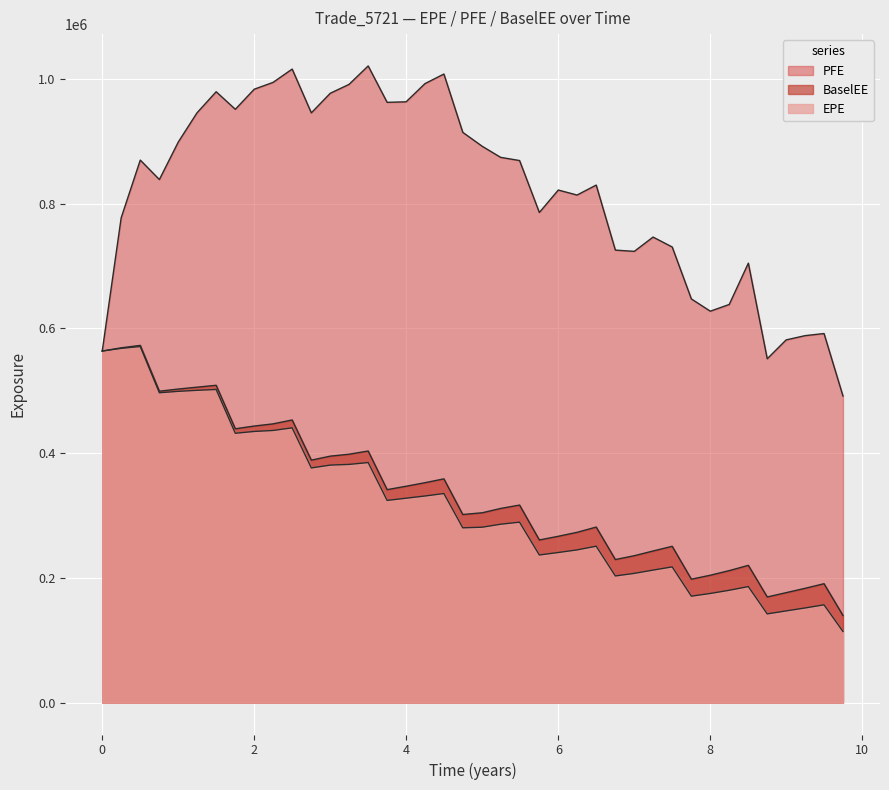

Does the chart display data point markers on the line(s)?

No